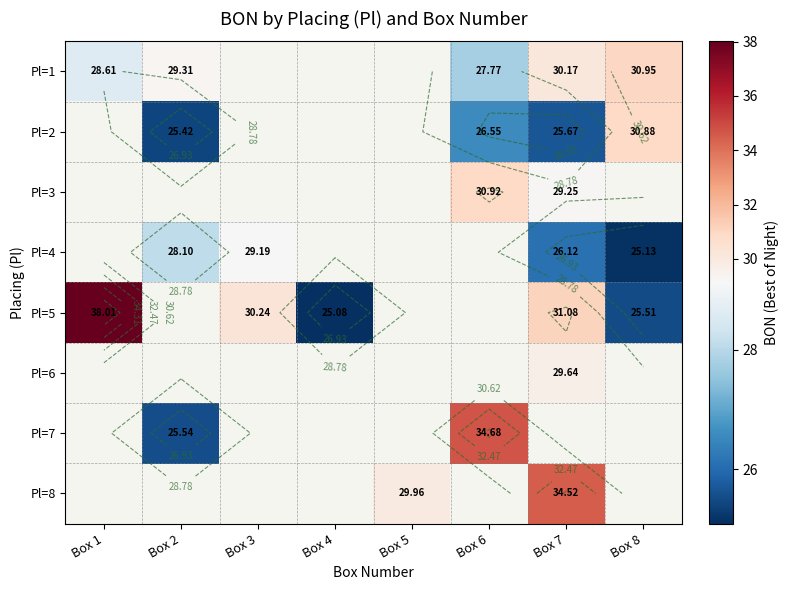

Which has a higher value, Box 4 or Box 2?

Box 2